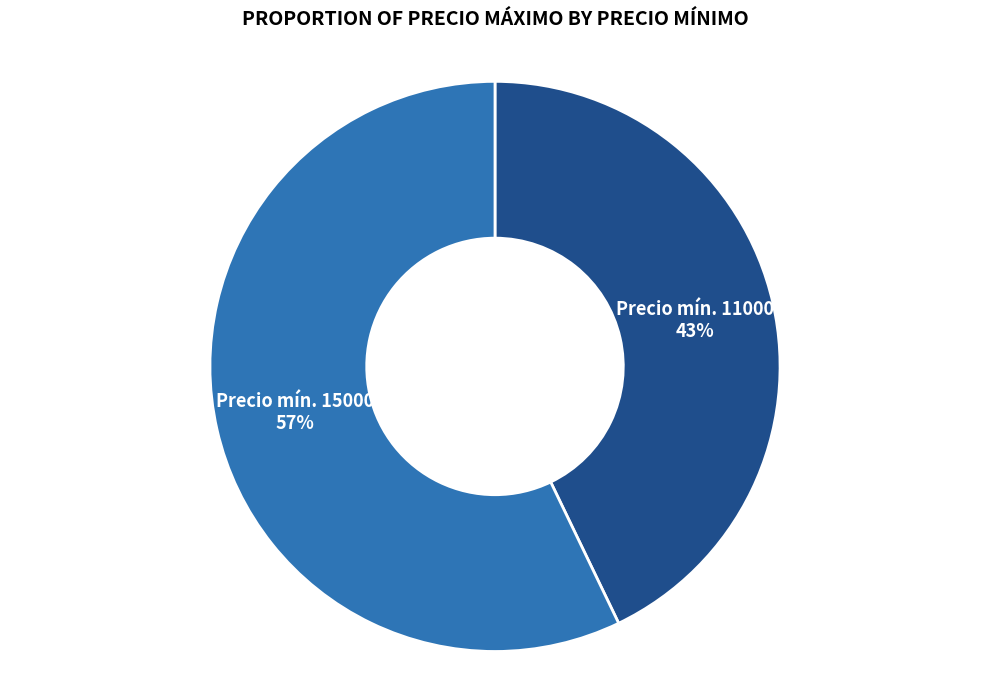

To the nearest percent, what is the average slice percentage?

50%